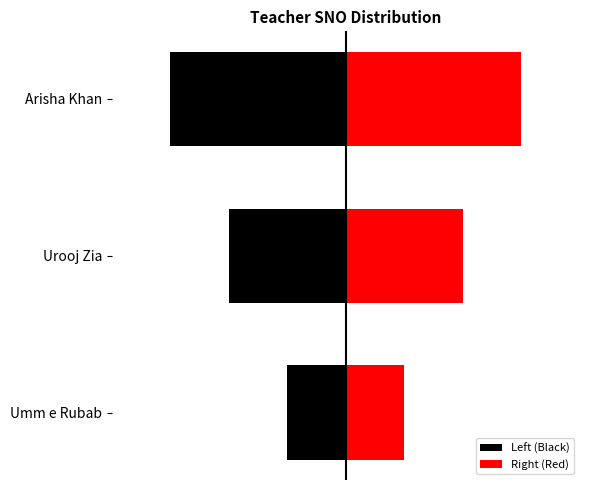

What is the minimum value shown in the chart?

-3